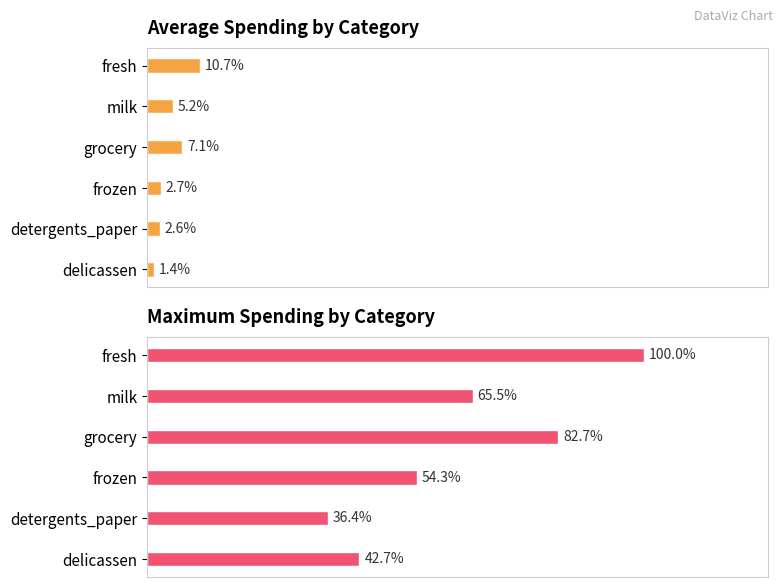

Is it true that Average spending equals 3058.6 at milk?

False